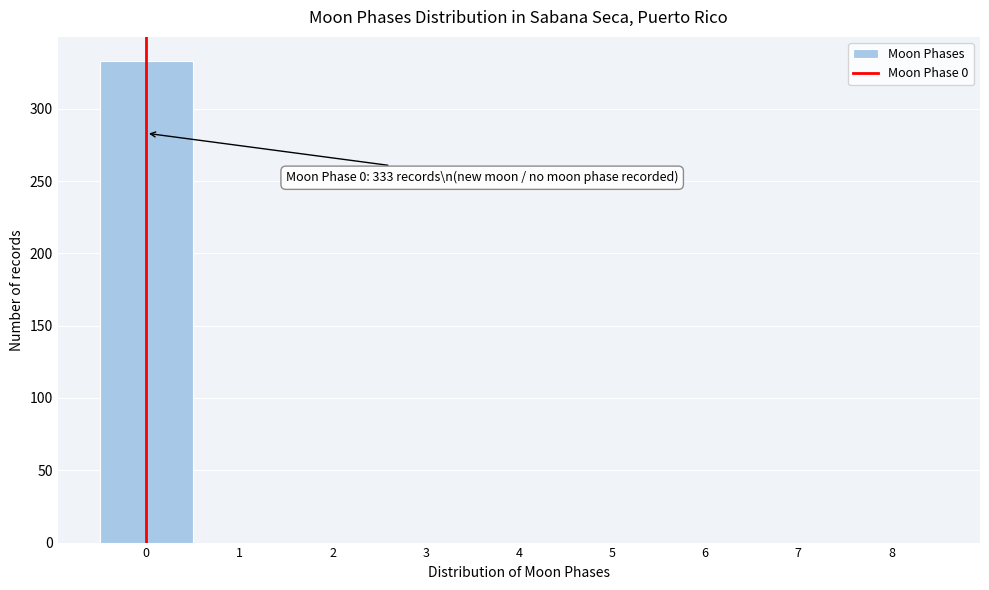

Which range on the x-axis has the tallest bar?

-0.5 to 0.5